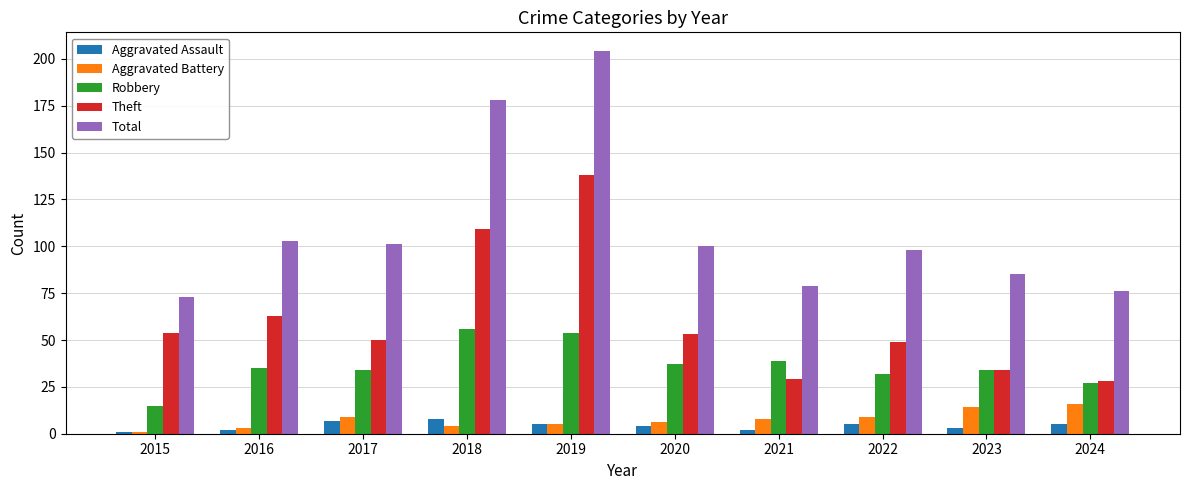

Which series changed the most between 2017 and 2019?

Total